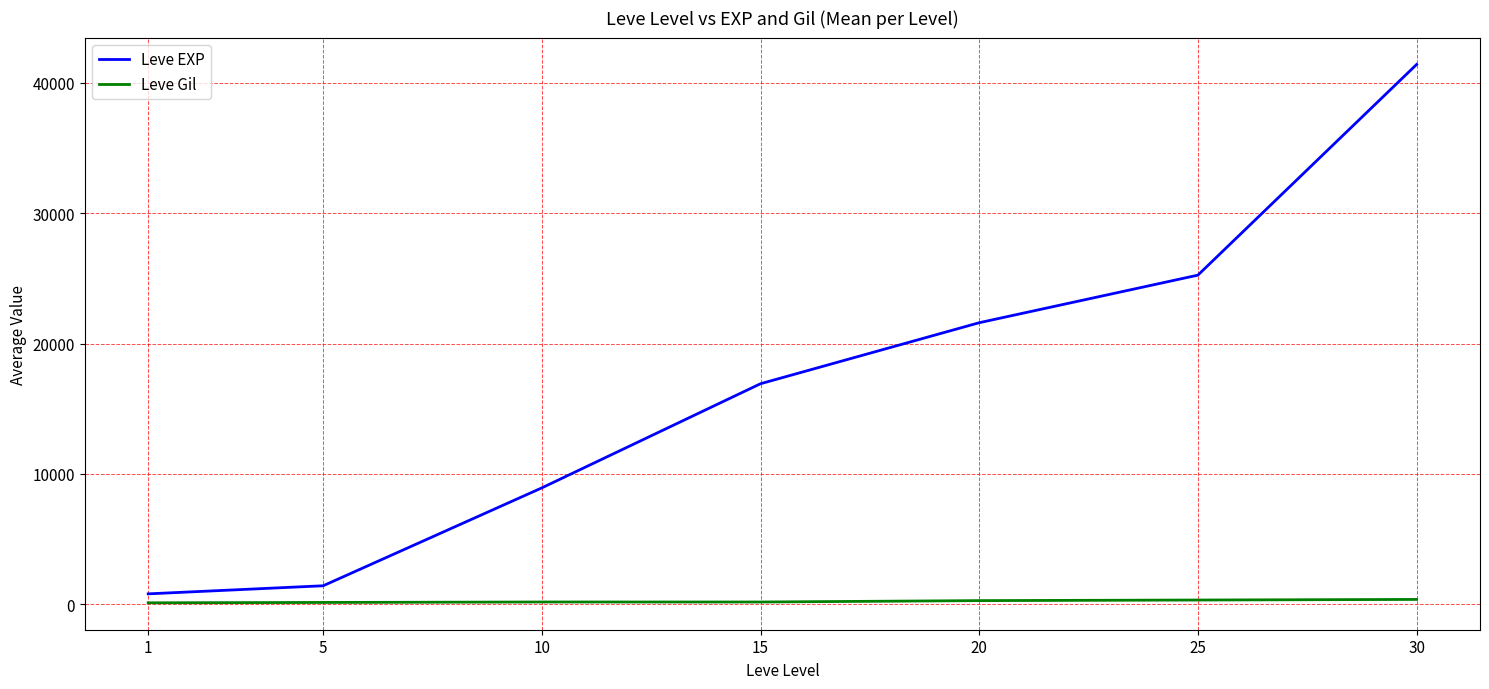

List the series in order of their overall mean, lowest first.

Leve Gil, Leve EXP